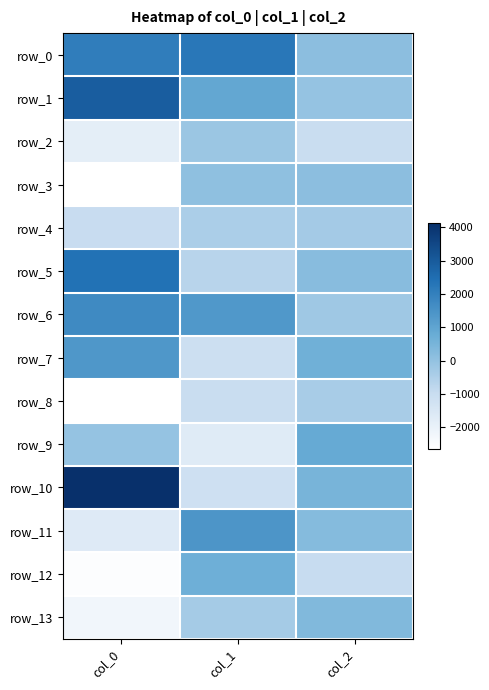

At how many categories does at least one series exceed 1560?

2